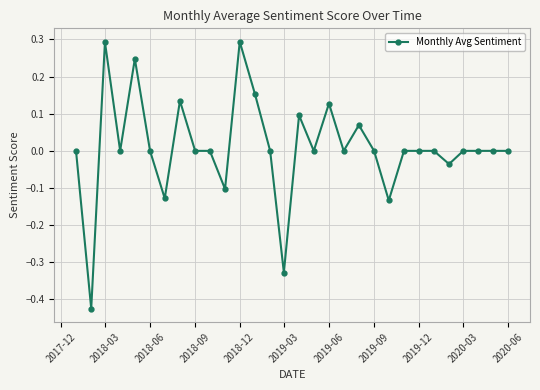

What is the greatest value displayed?

0.3